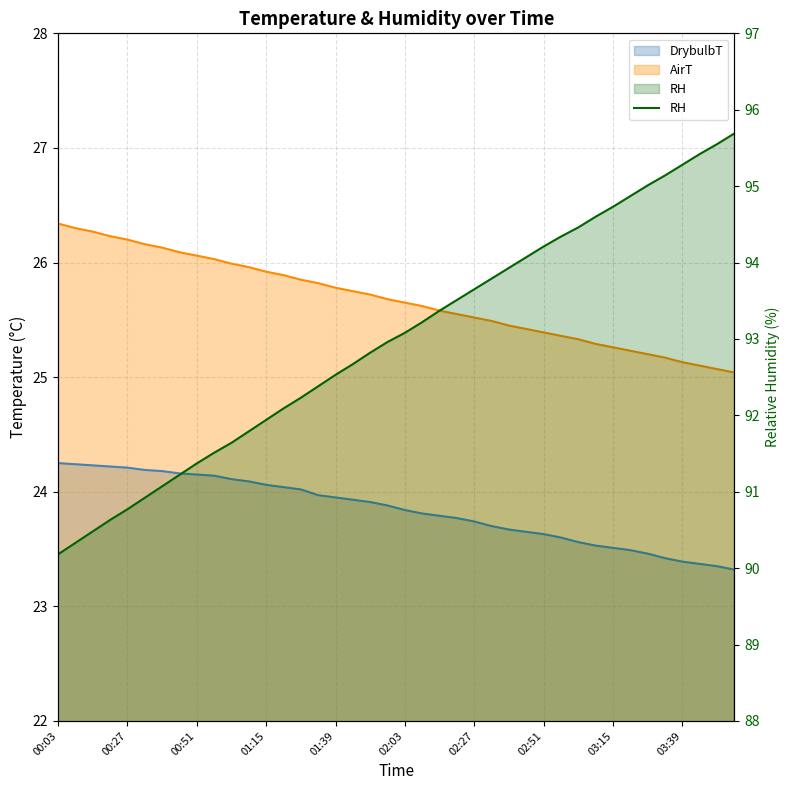

Between 02:57 and 00:39, which is larger?

00:39